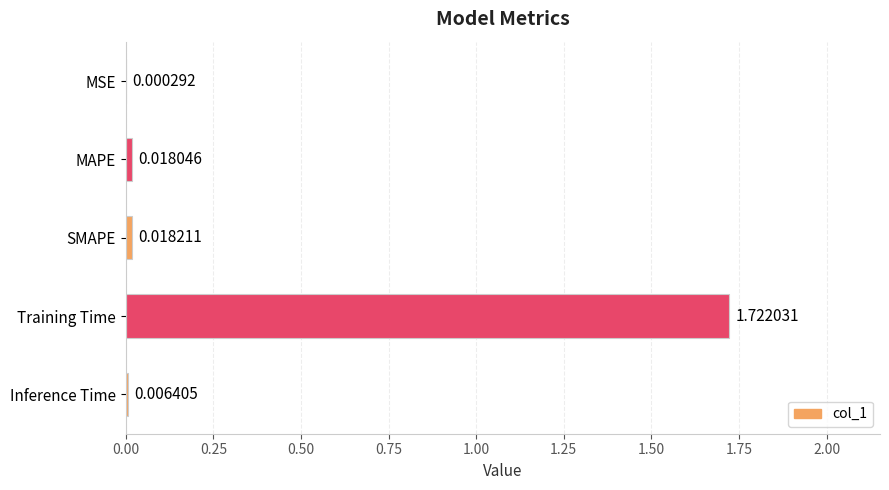

At which label is the value closest to 0?

MSE